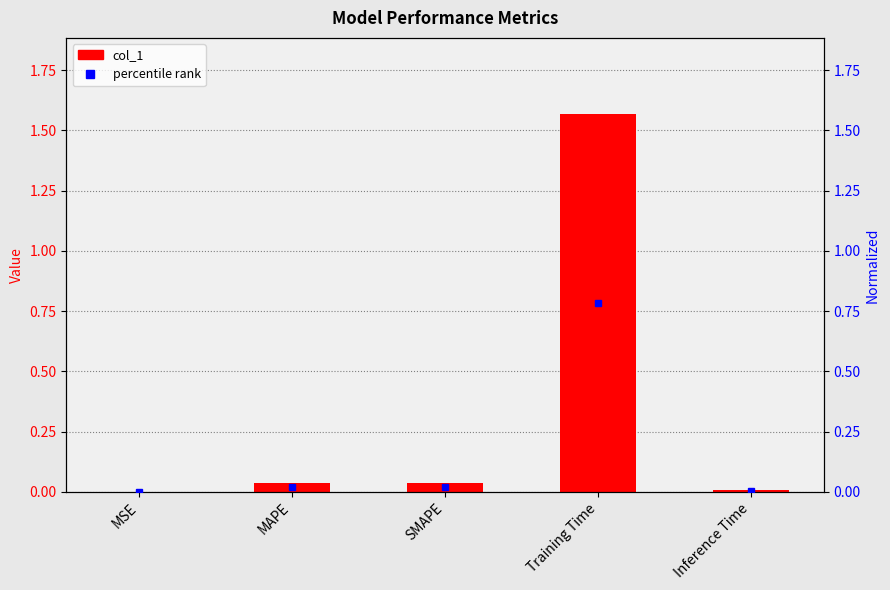

Does the chart contain any negative values?

No